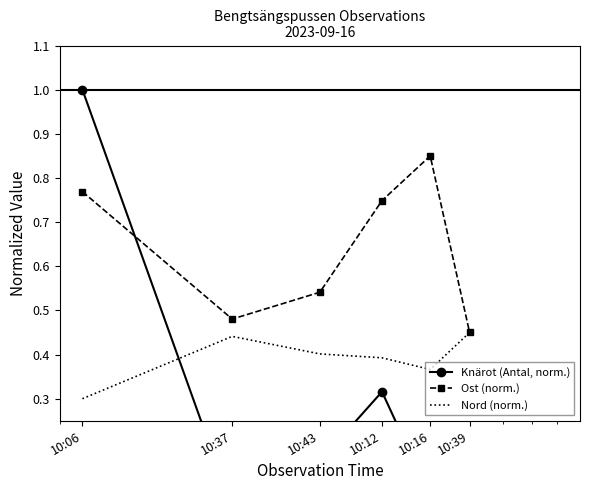

What is the label of the 5th point from the left?

10:16